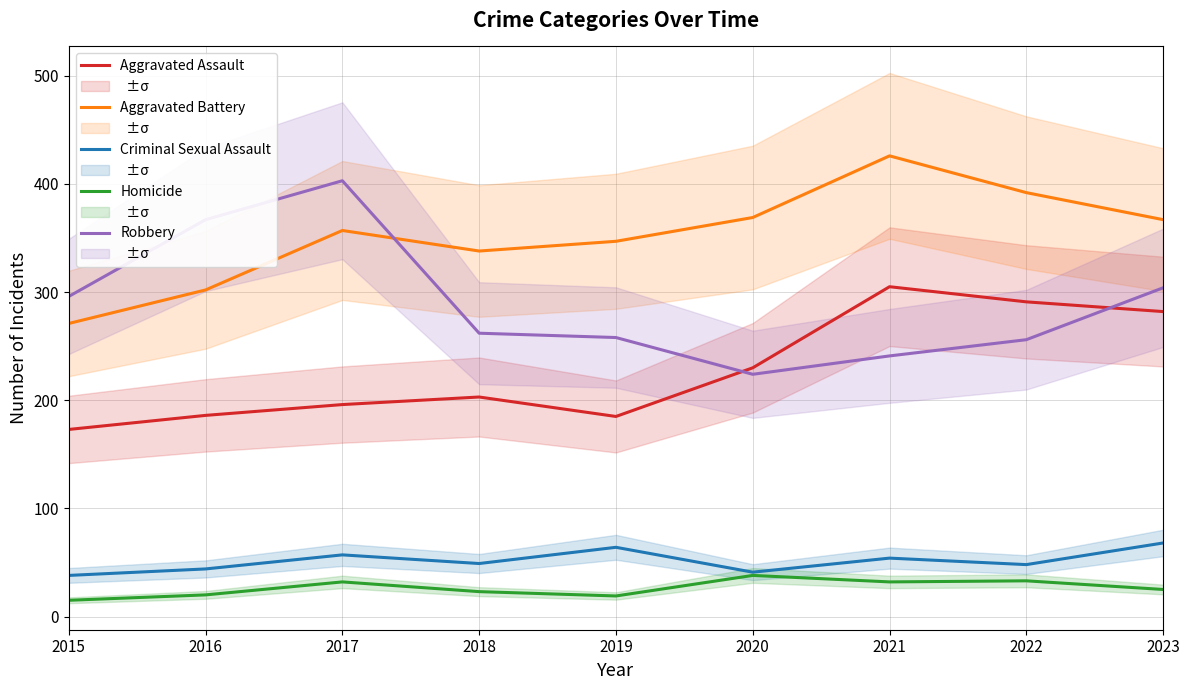

Count the number of data series in this chart.

5